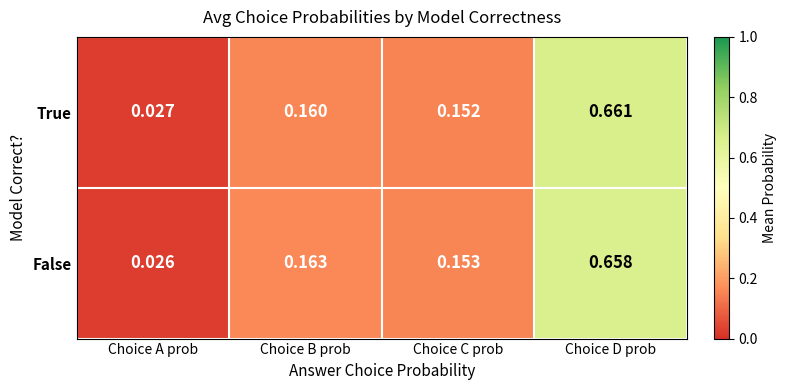

Which category has the highest value in the False series?

Choice D prob